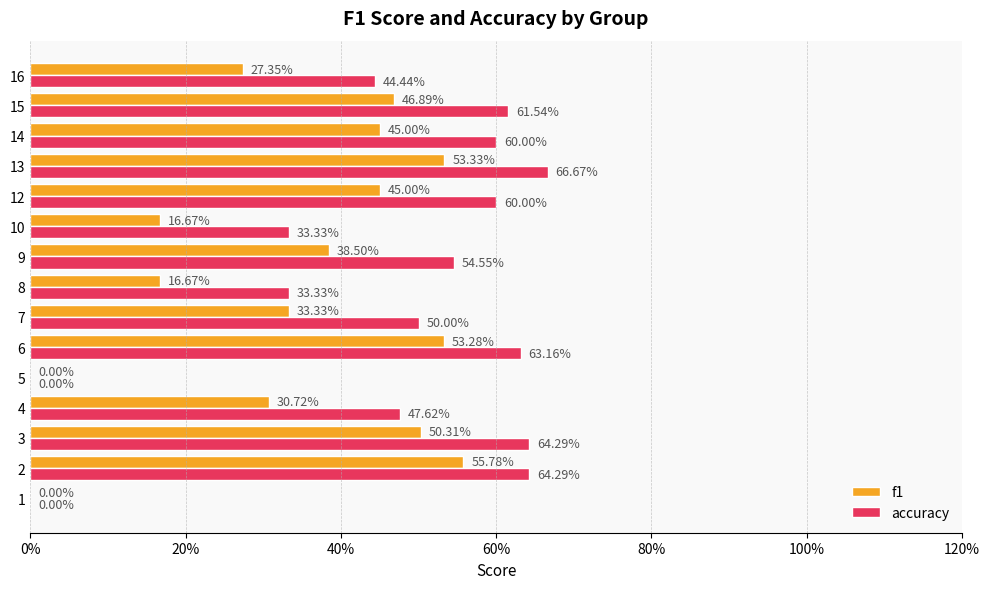

Read the accuracy value at 12.

0.6